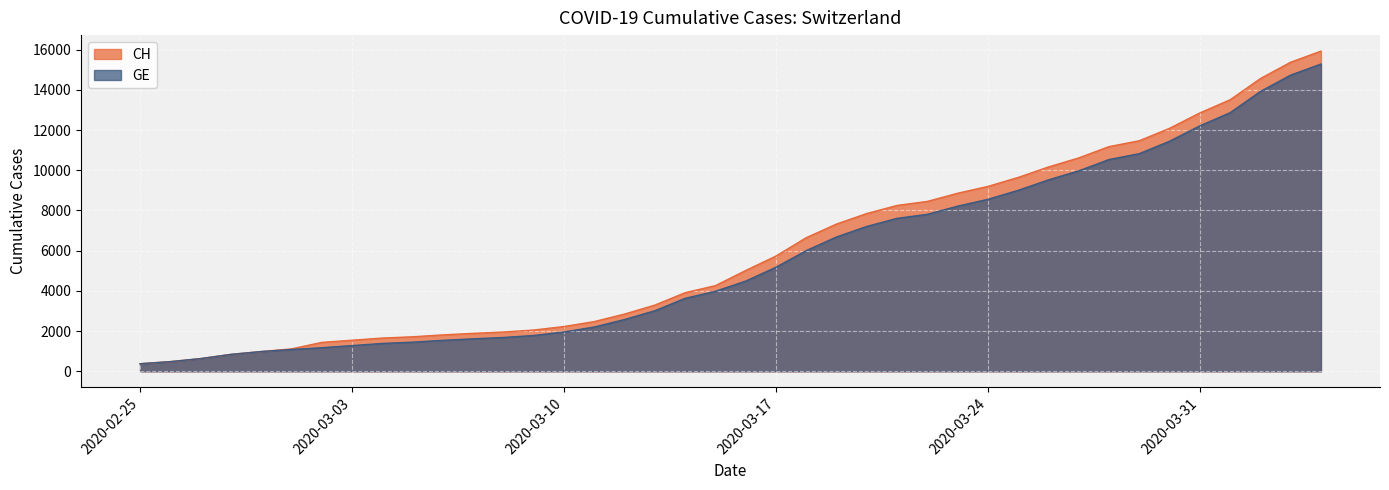

Is it true that GE equals 1245 at 2020-02-28?

False